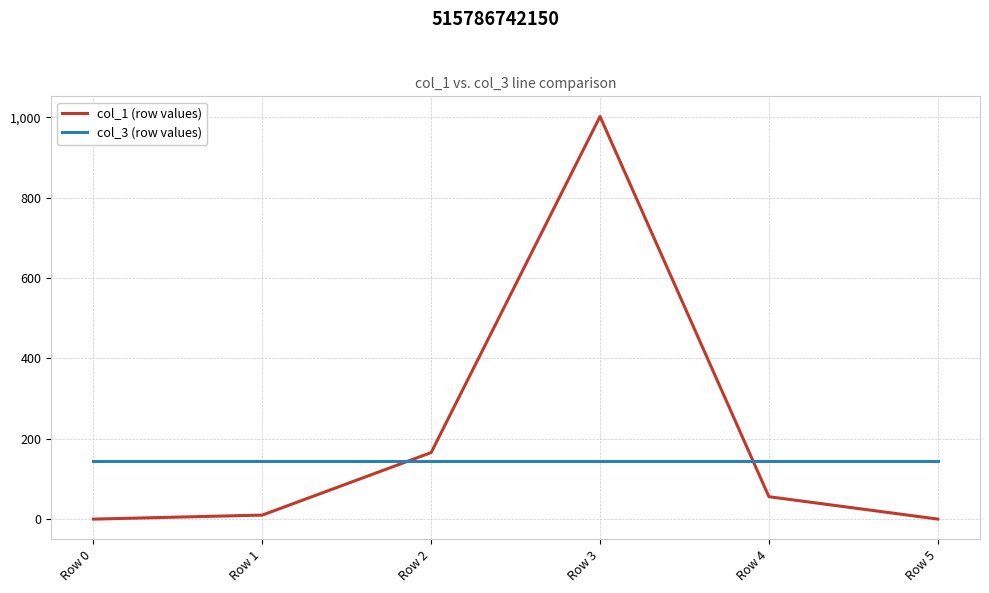

Where is the first local maximum for col_1 (row values)?

Row 3